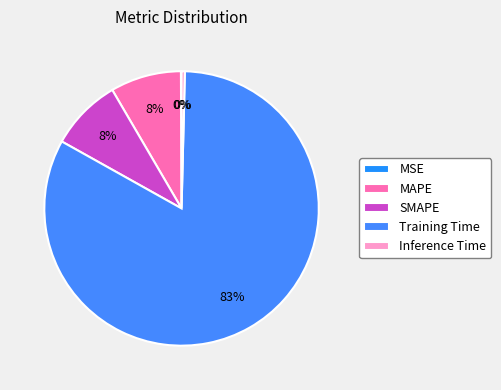

To the nearest percent, what is the difference between the SMAPE and Inference Time slice percentages?

8%